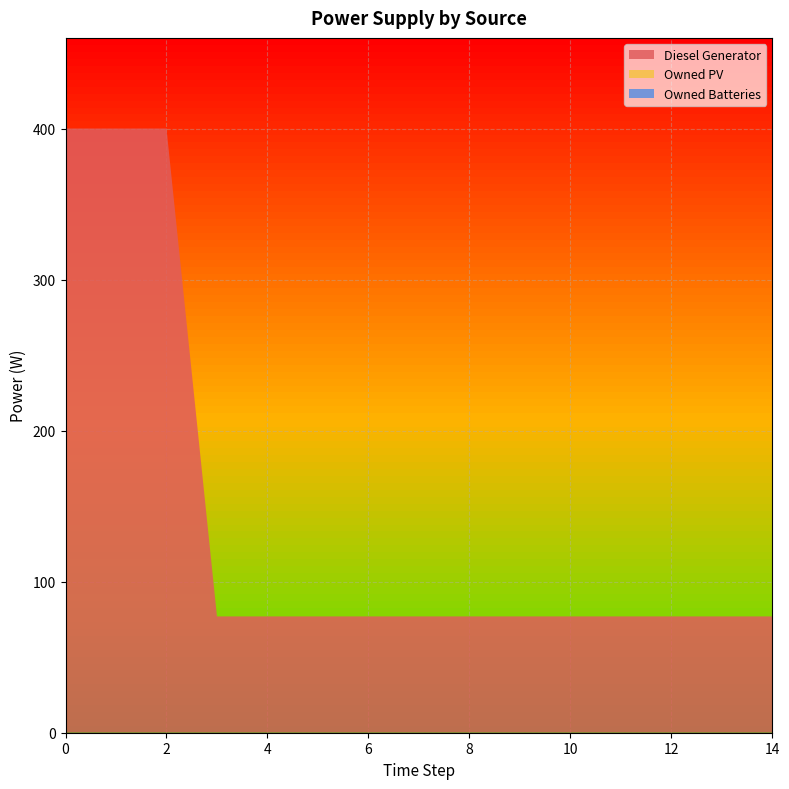

Reading left to right, extract all data points from this chart.

Diesel Generator: 400.0	400.0	400.0	77.0	77.0	77.0	77.0	77.0	77.0	77.0	77.0	77.0	77.0	77.0	77.0
Owned PV: 0.0	0.0	0.0	0.0	0.0	0.0	0.0	0.0	0.0	0.0	0.0	0.0	0.0	0.0	0.0
Owned Batteries: 0.0	0.0	0.0	0.0	0.0	0.0	0.0	0.0	0.0	0.0	0.0	0.0	0.0	0.0	0.0